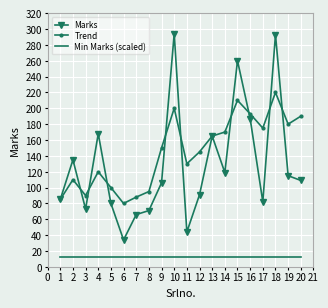

What is the greatest value displayed?

294